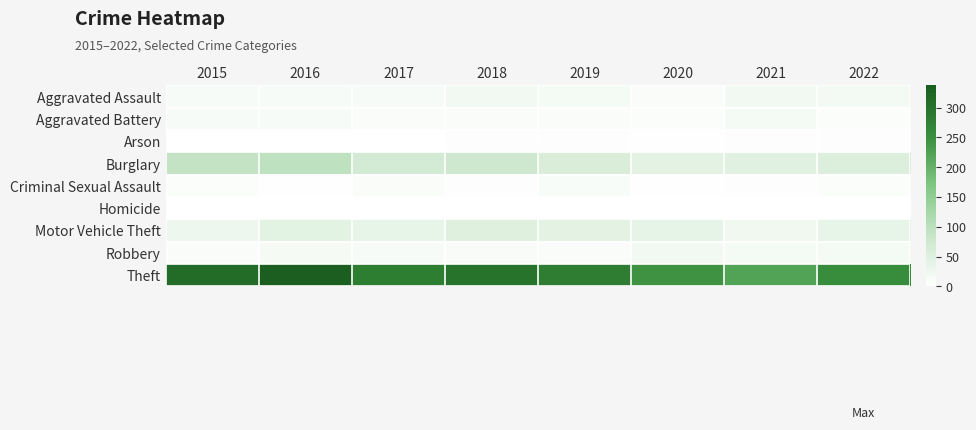

At which category is the sum across all series the highest?

2016